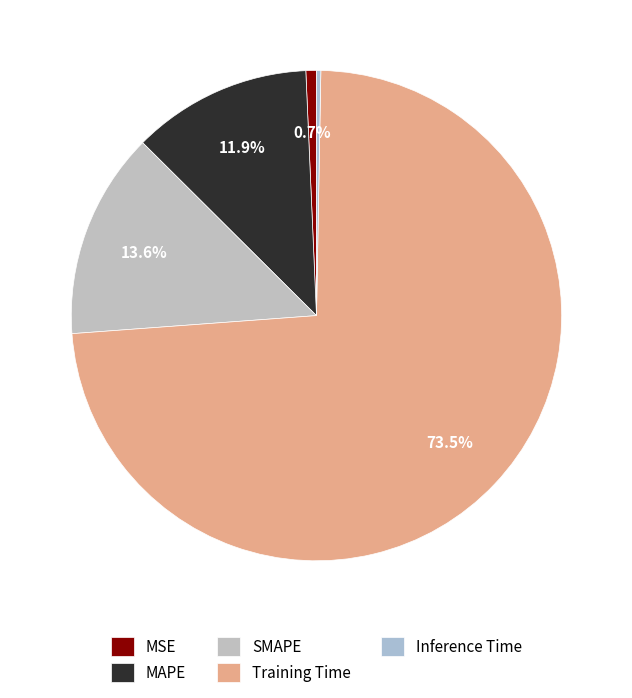

What percentage is the MSE slice, to the nearest percent?

1%